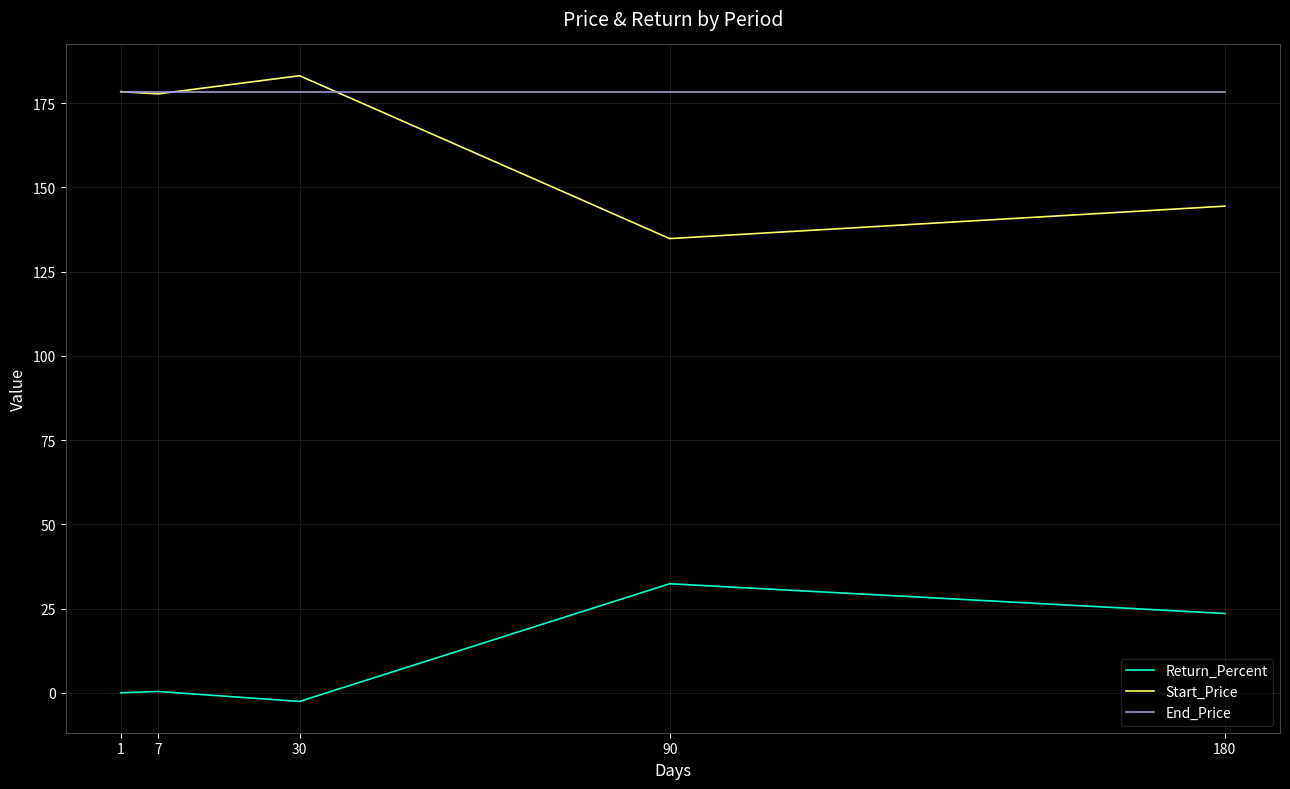

True or false: End_Price and Return_Percent cross at least once.

False